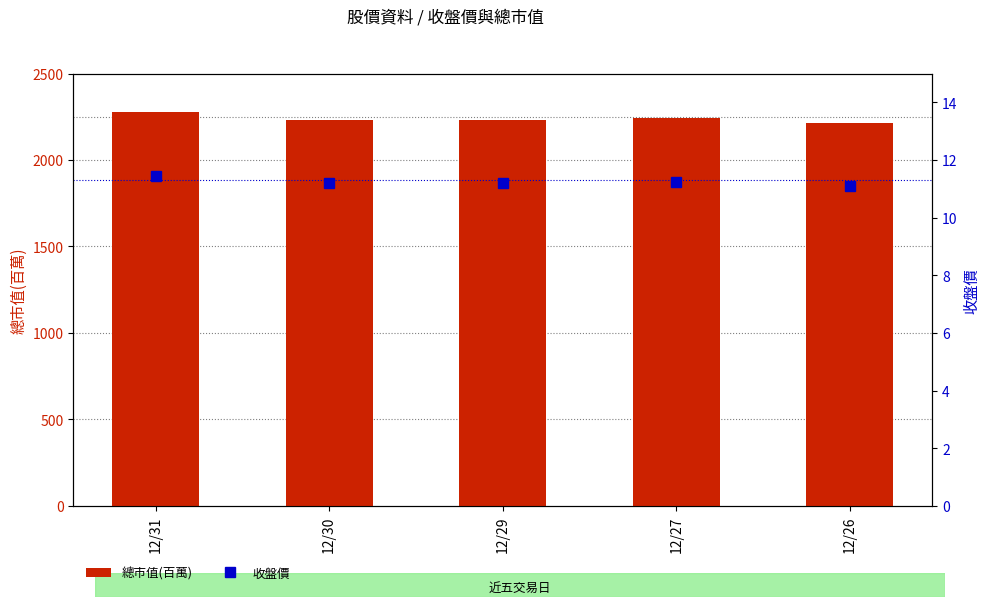

At which label is 收盤價 closest to 11?

12/26